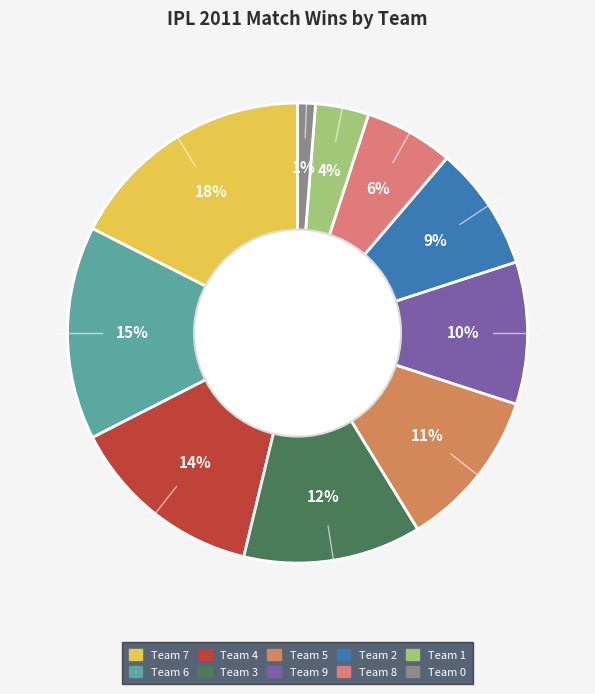

To the nearest percent, what percentage of the pie is Team 8?

6%